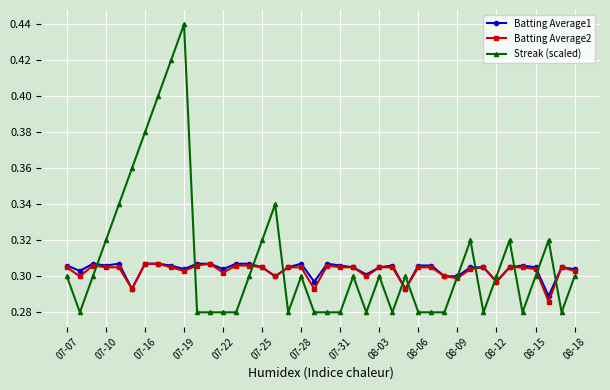

Which series has the widest spread of values?

Streak (scaled)